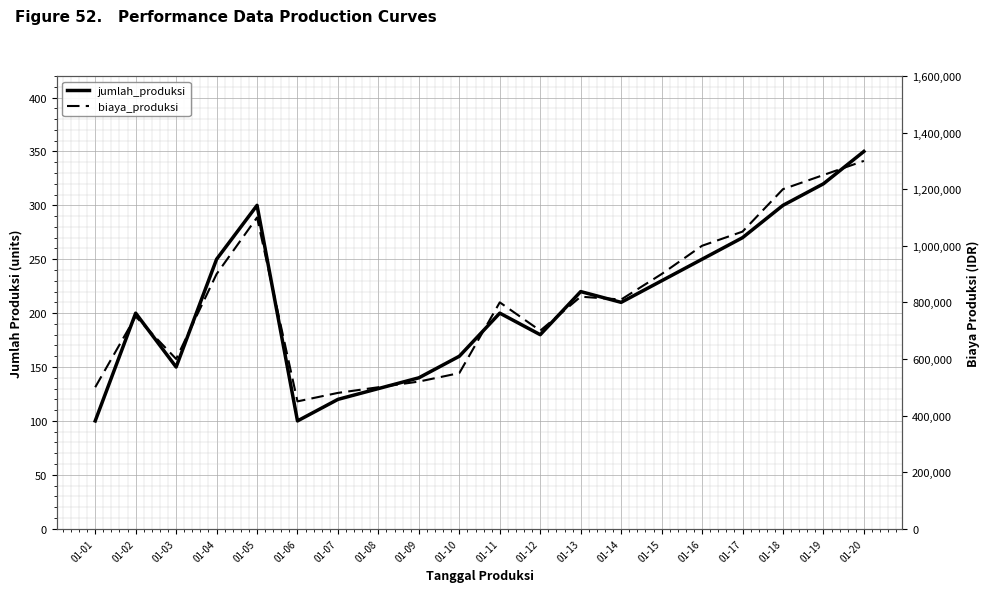

Between 01-05 and 01-08, which series saw the biggest shift?

biaya_produksi